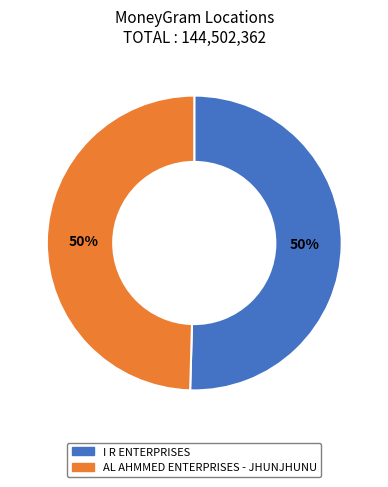

To the nearest percent, what is the combined percentage of I R ENTERPRISES and AL AHMMED ENTERPRISES - JHUNJHUNU?

100%